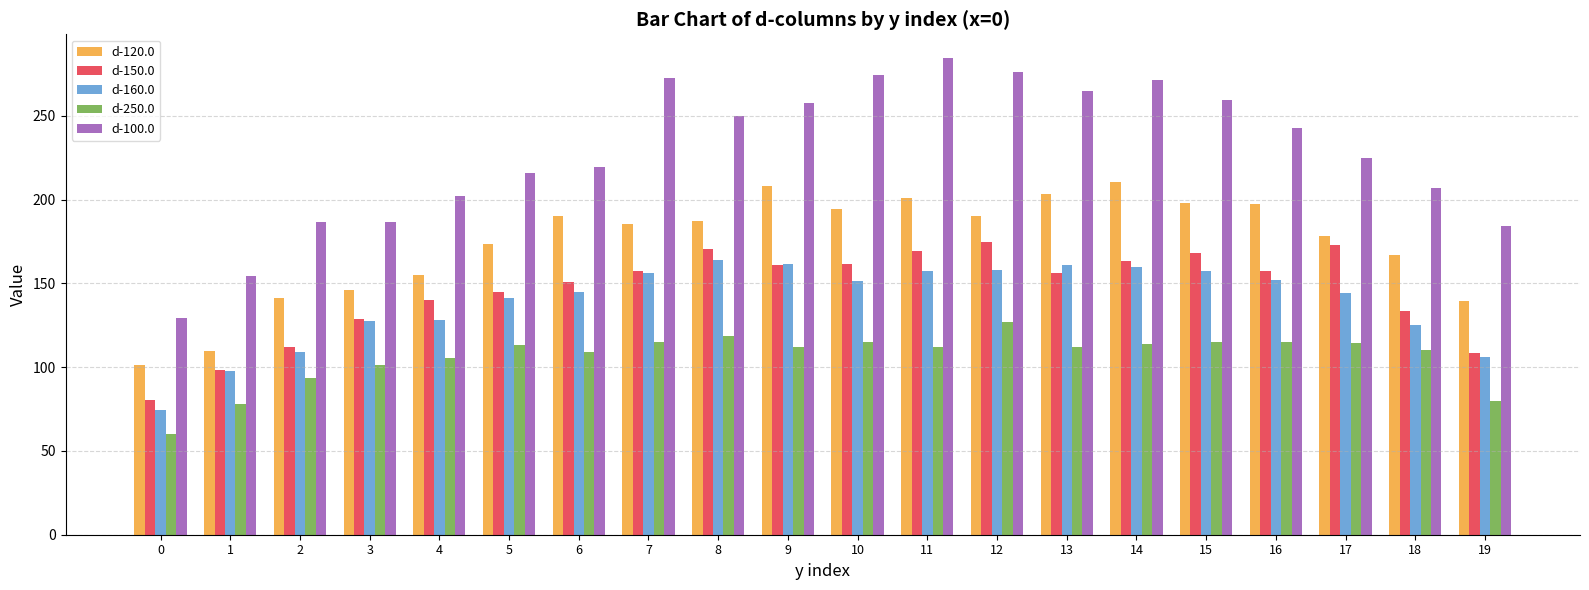

Count the number of categories in the chart.

20